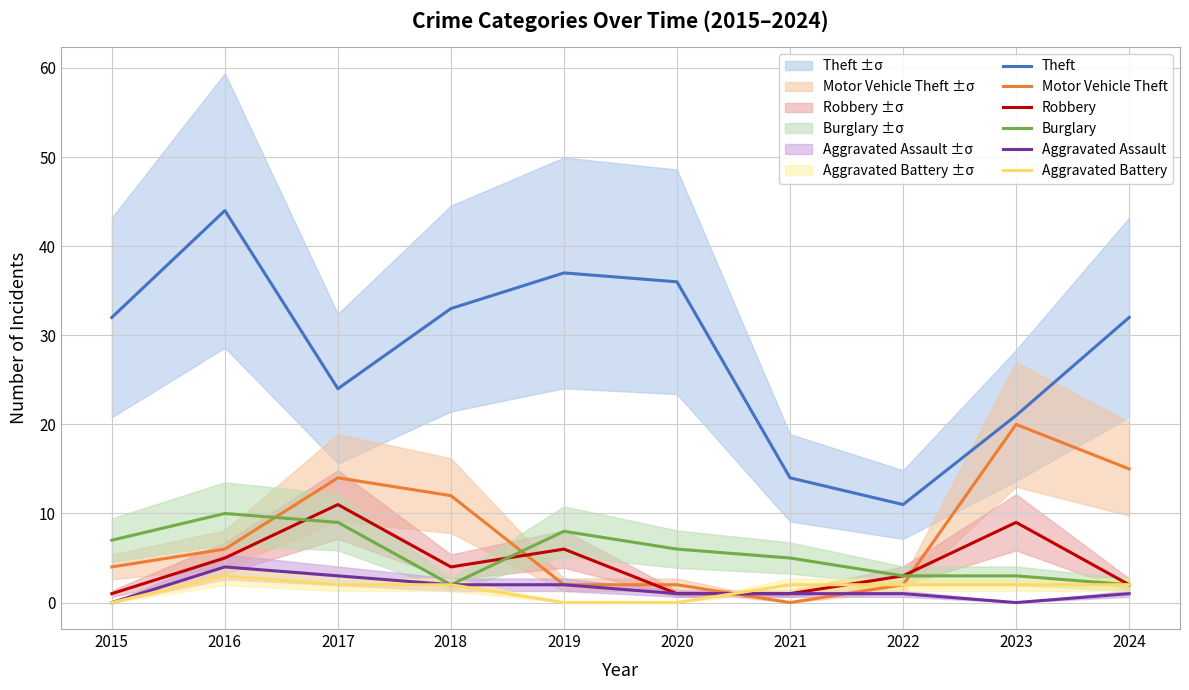

Reading left to right, transcribe all the data shown in this chart.

Theft: 2015=32	2016=44	2017=24	2018=33	2019=37	2020=36	2021=14	2022=11	2023=21	2024=32
Motor Vehicle Theft: 2015=4	2016=6	2017=14	2018=12	2019=2	2020=2	2021=0	2022=2	2023=20	2024=15
Robbery: 2015=1	2016=5	2017=11	2018=4	2019=6	2020=1	2021=1	2022=3	2023=9	2024=2
Burglary: 2015=7	2016=10	2017=9	2018=2	2019=8	2020=6	2021=5	2022=3	2023=3	2024=2
Aggravated Assault: 2015=0	2016=4	2017=3	2018=2	2019=2	2020=1	2021=1	2022=1	2023=0	2024=1
Aggravated Battery: 2015=0	2016=3	2017=2	2018=2	2019=0	2020=0	2021=2	2022=2	2023=2	2024=2